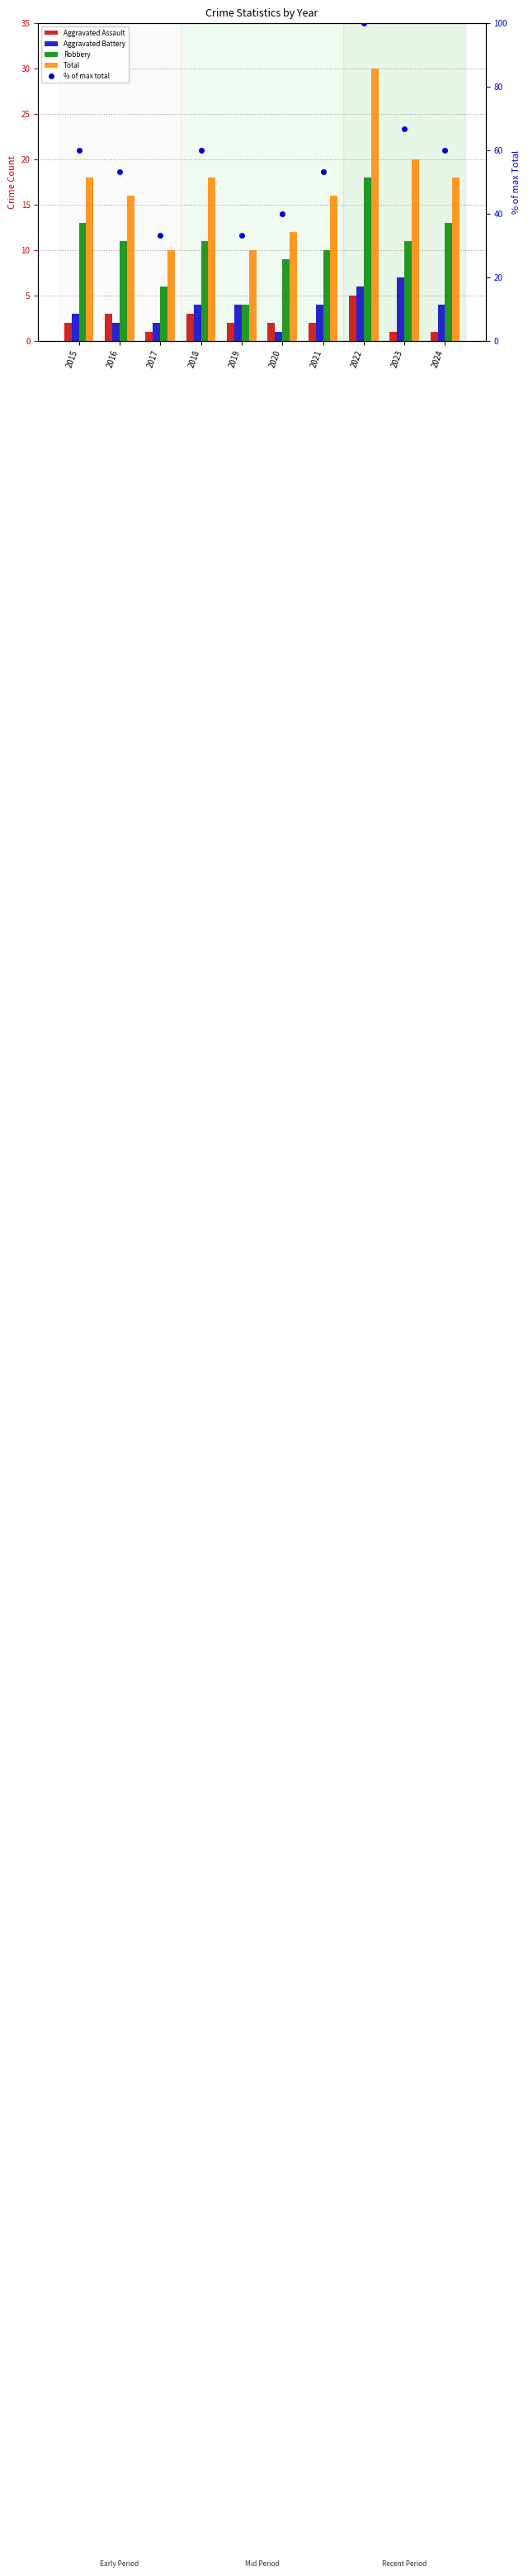

The % of max total series shows 60.0 at 2024. True or false?

True